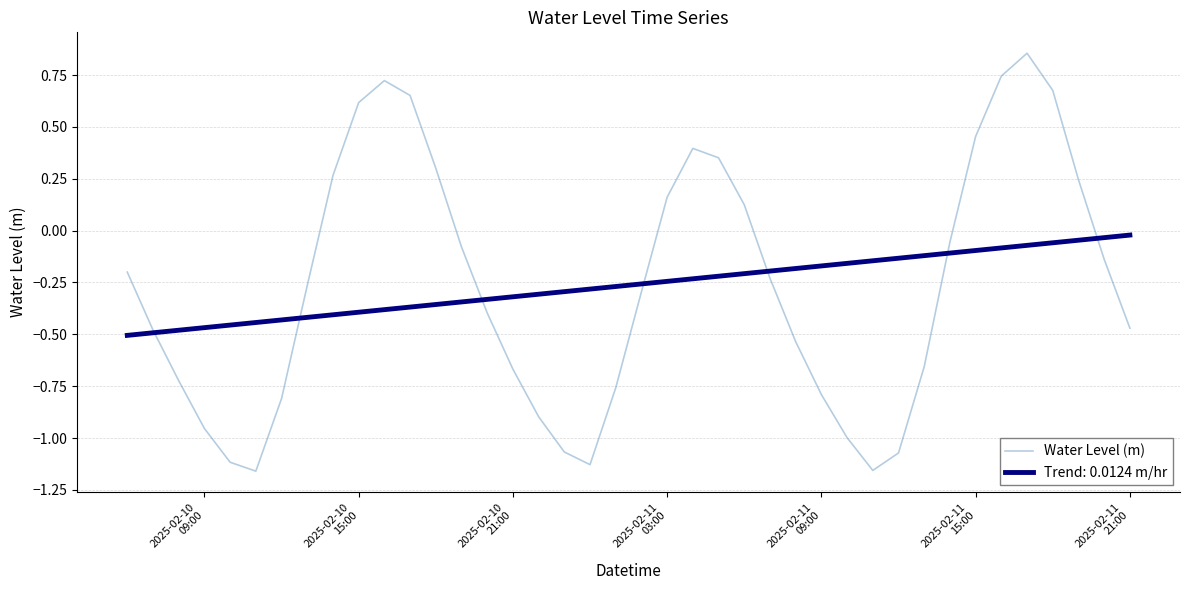

List the series in order of their peak value, lowest first.

Trend: 0.0124 m/hr, Water Level (m)